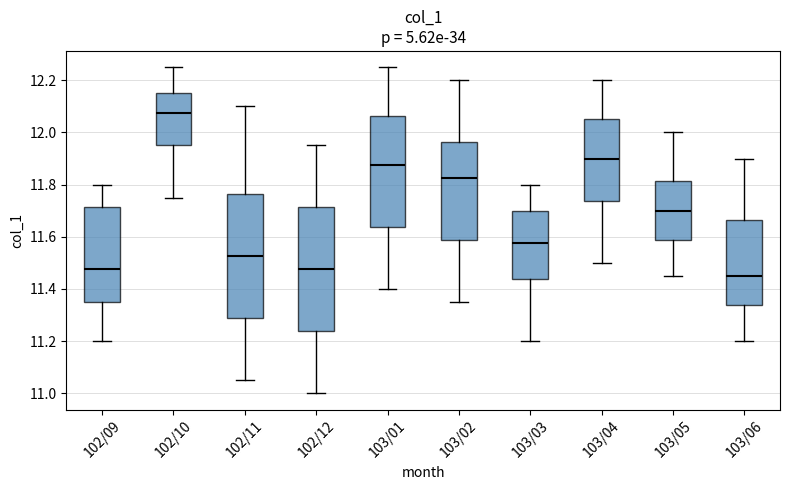

Which box's median line is the highest?

102/10